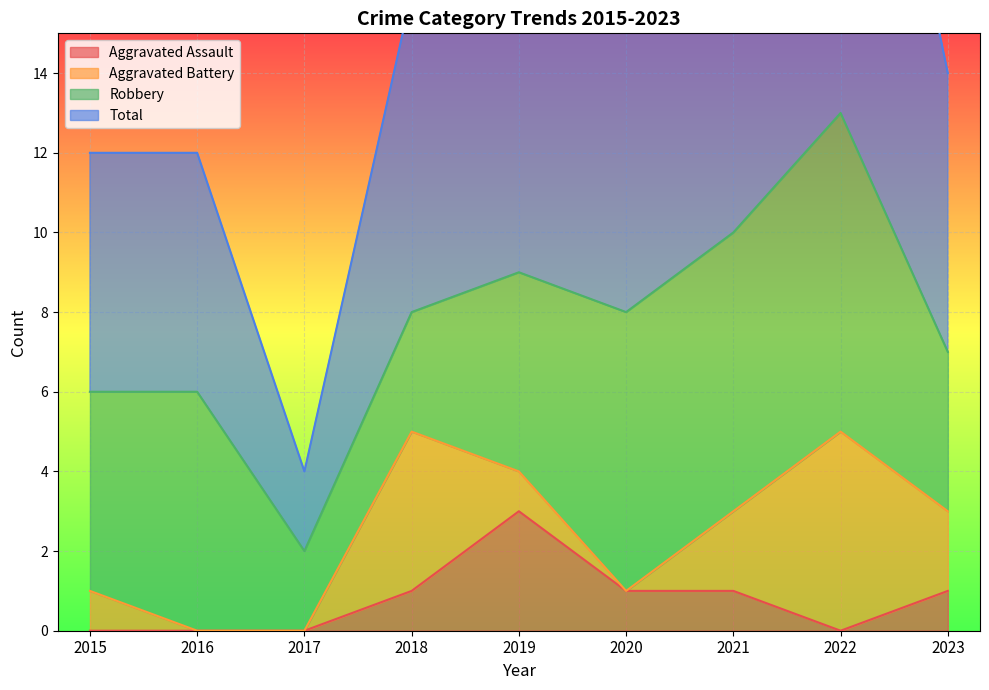

True or false: Total and Aggravated Assault intersect in this chart.

False